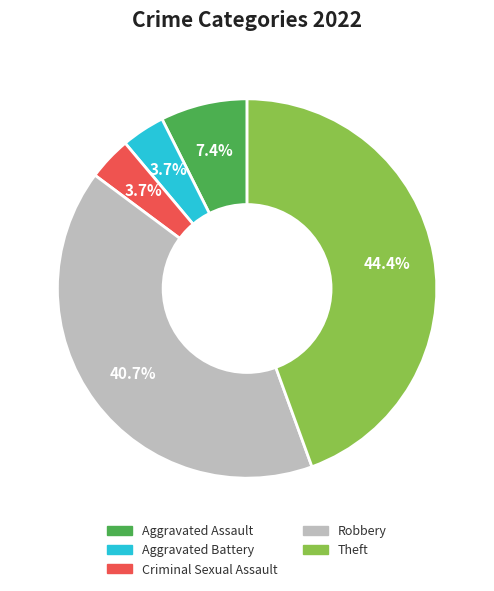

Combined, what portion of the pie is Criminal Sexual Assault and Robbery?

44.4%